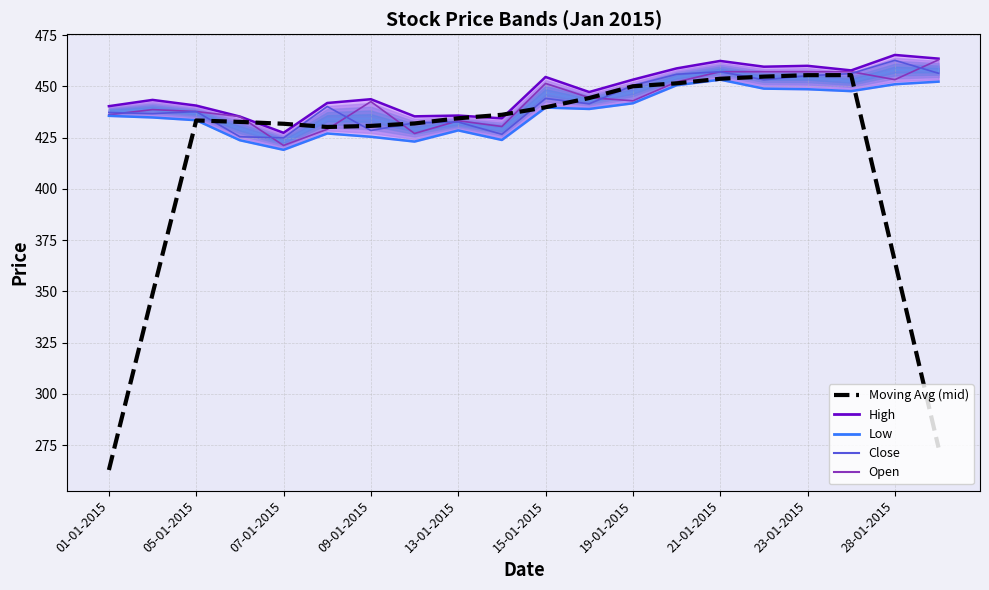

Count the number of data series in this chart.

5